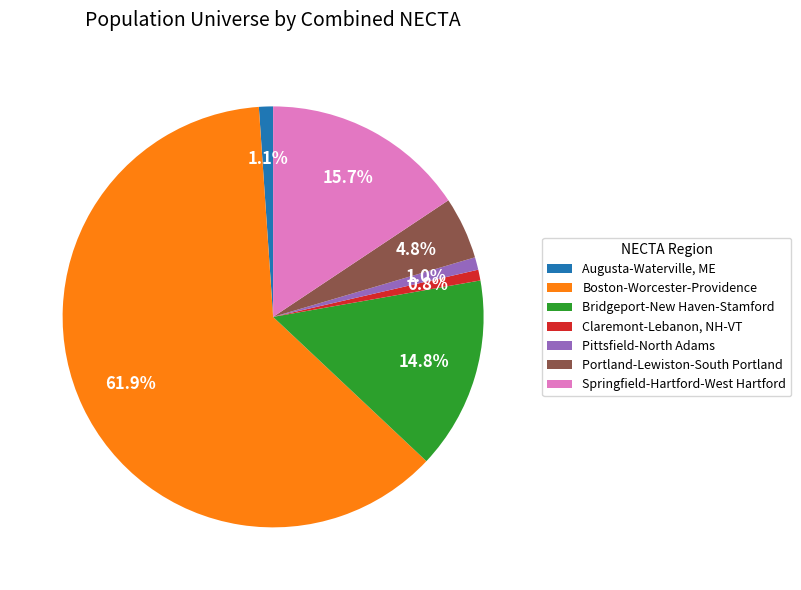

Rank the categories by value from lowest to highest.

Claremont-Lebanon, NH-VT, Pittsfield-North Adams, Augusta-Waterville, ME, Portland-Lewiston-South Portland, Bridgeport-New Haven-Stamford, Springfield-Hartford-West Hartford, Boston-Worcester-Providence